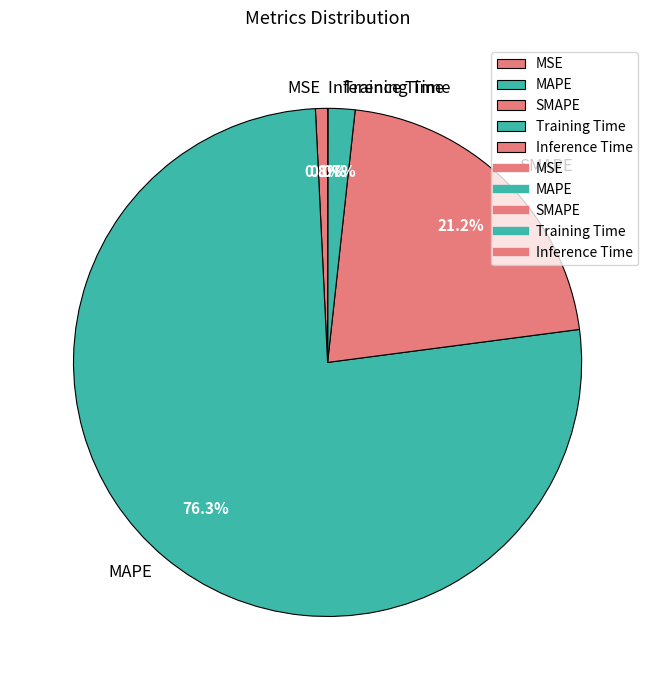

What is the largest slice in the pie chart?

MAPE